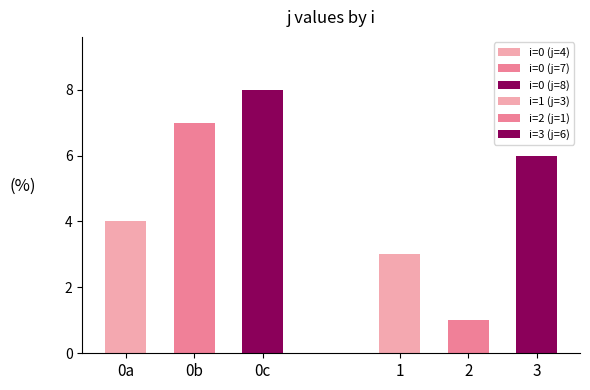

True or false: j has a value of 9 at 0.

False